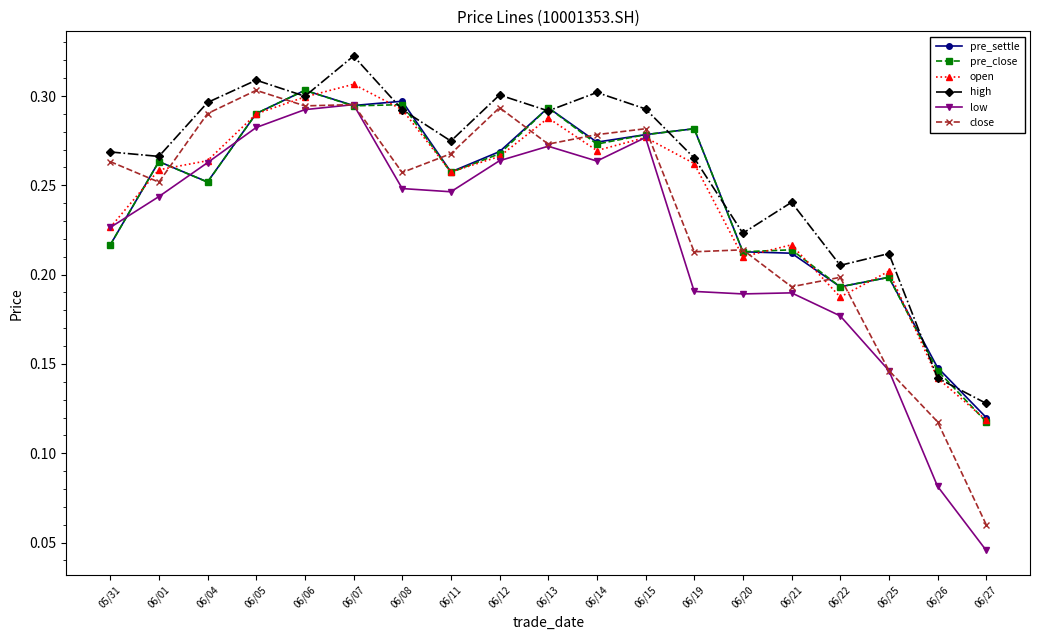

In open, how many points are higher than both neighbors (excluding endpoints)?

5